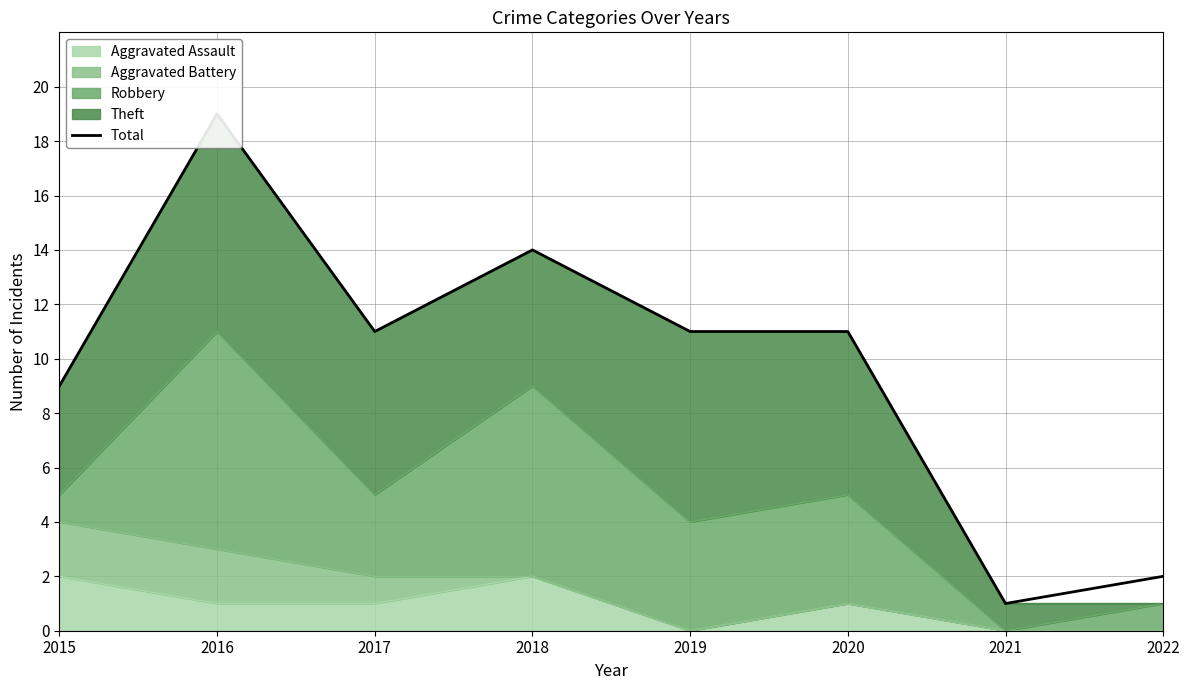

The value at 2015 is 15. True or false?

False